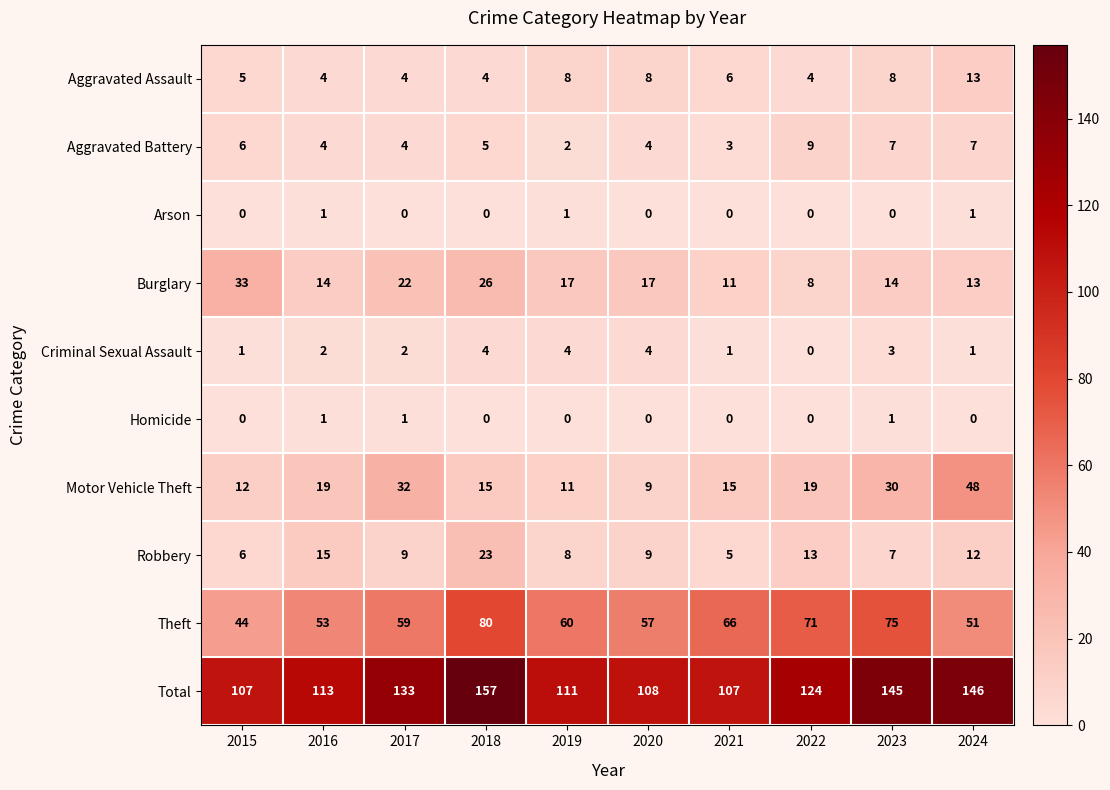

How many Aggravated Assault values are between 4 and 8?

9